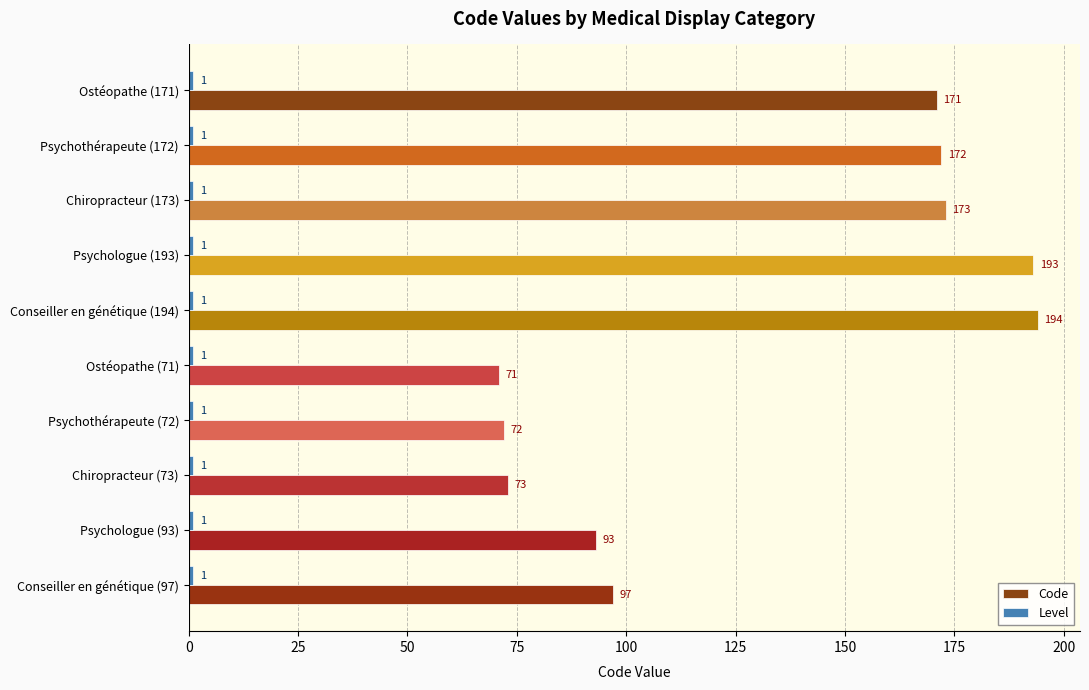

At how many categories does at least one series exceed 49?

10